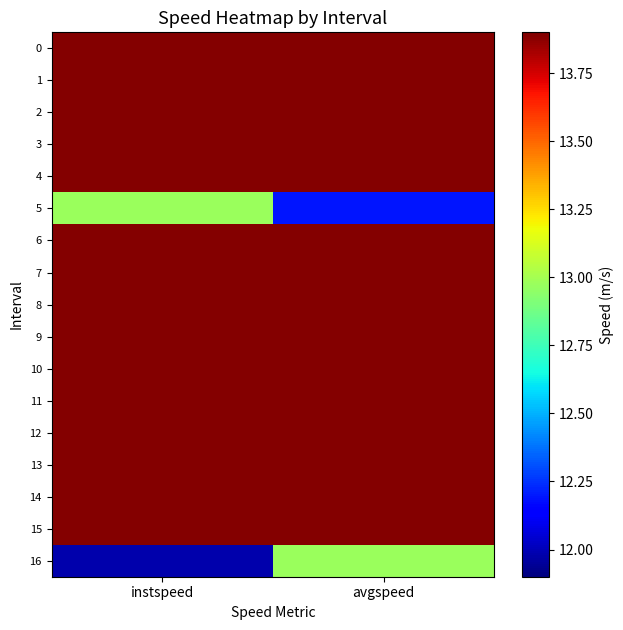

What is the difference between the highest and lowest values at instspeed?

1.9